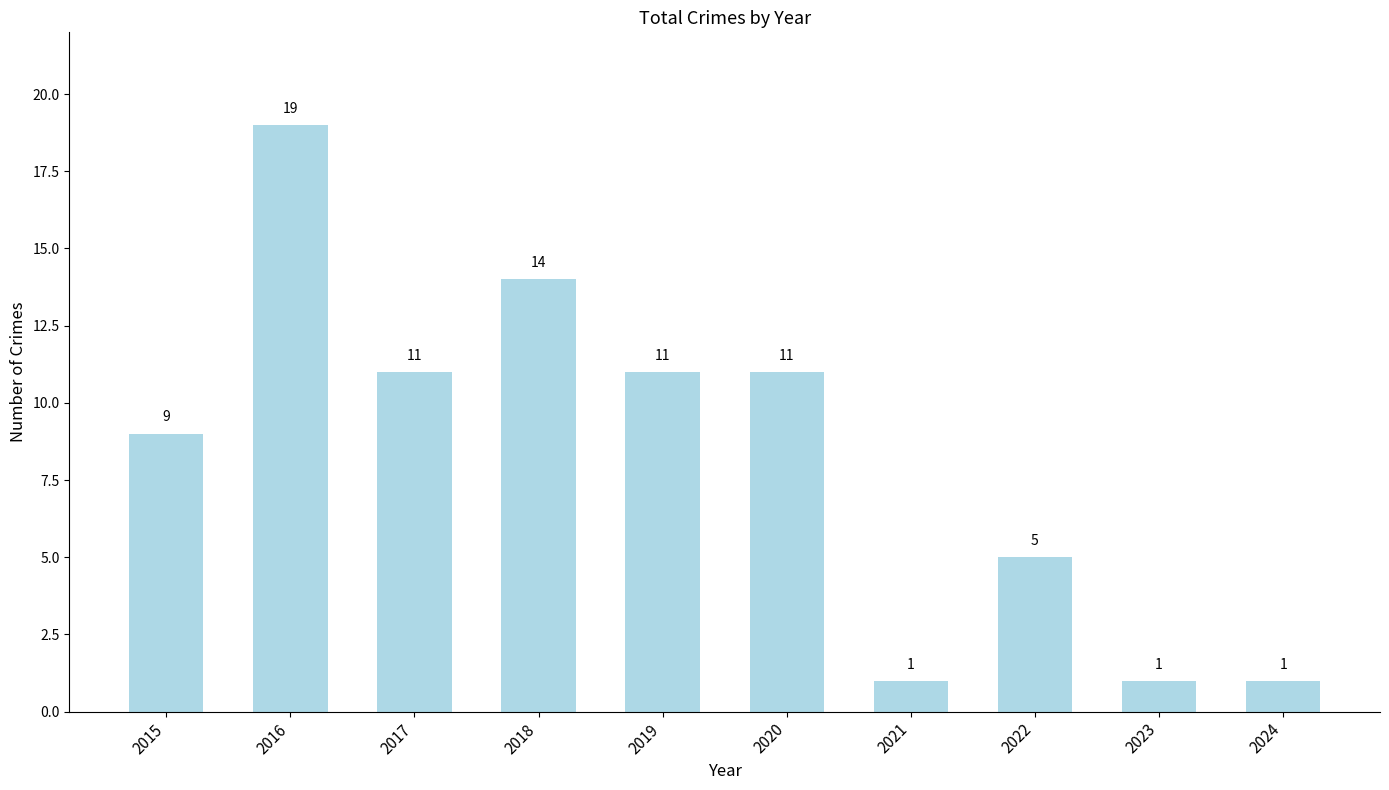

What is the maximum value shown in the chart?

19